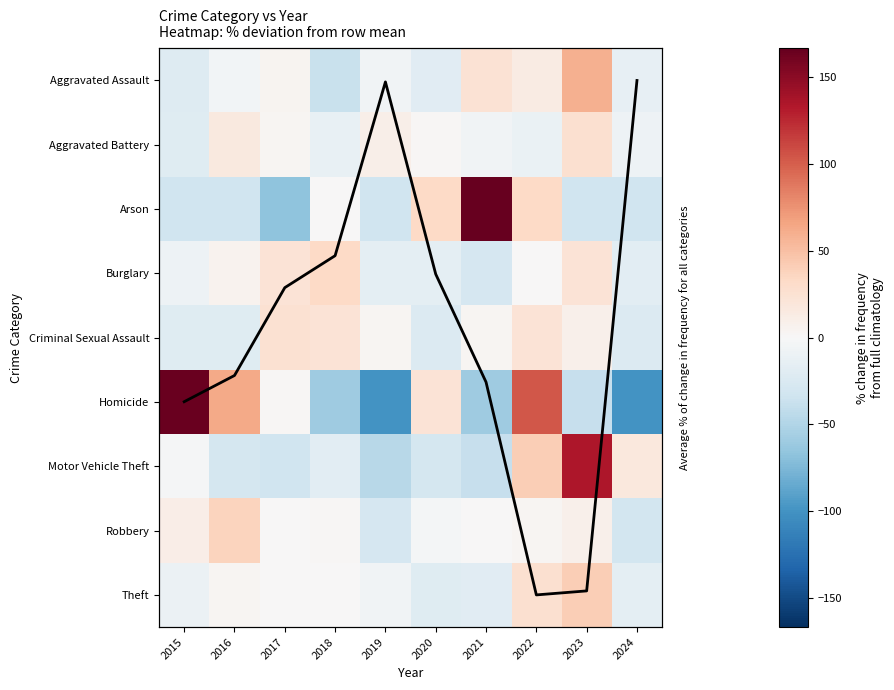

Where does the Aggravated Assault series first go above -4?

2017